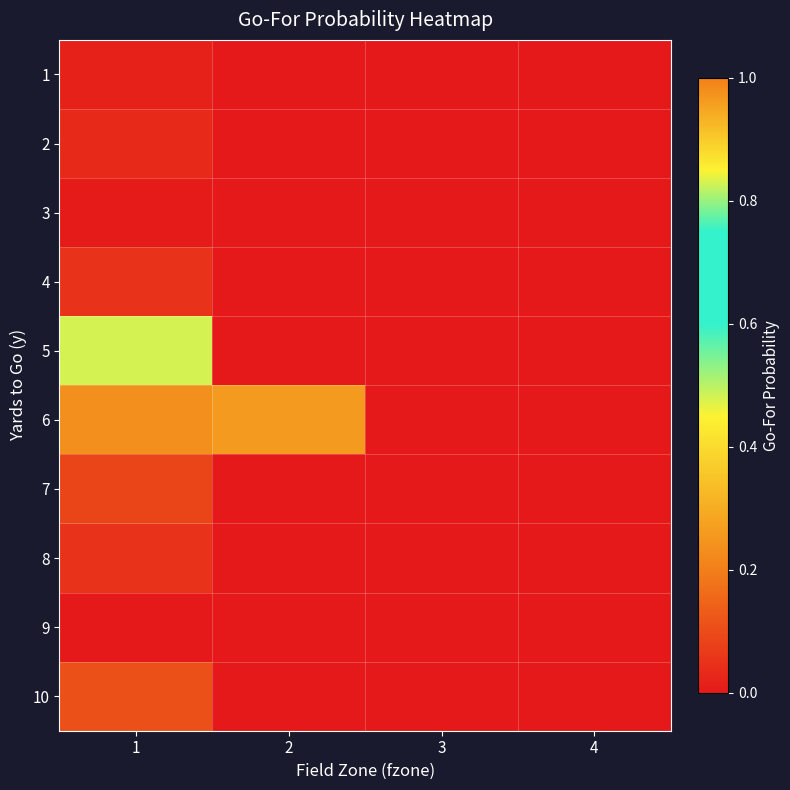

Rank the series at 2 from lowest to highest value.

1, 2, 3, 4, 7, 8, 9, 10, 5, 6